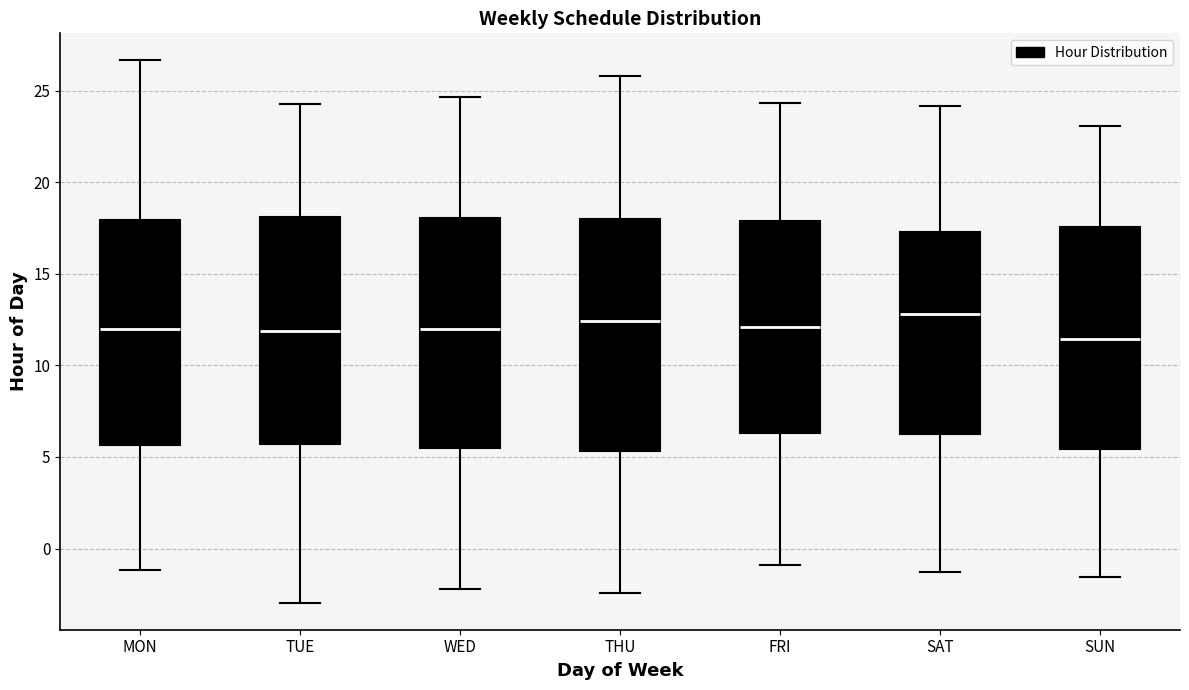

Where does the median line of the box for MON sit on the y-axis? The values are not printed on the chart, so give them approximately, as read against the axis.

12.0